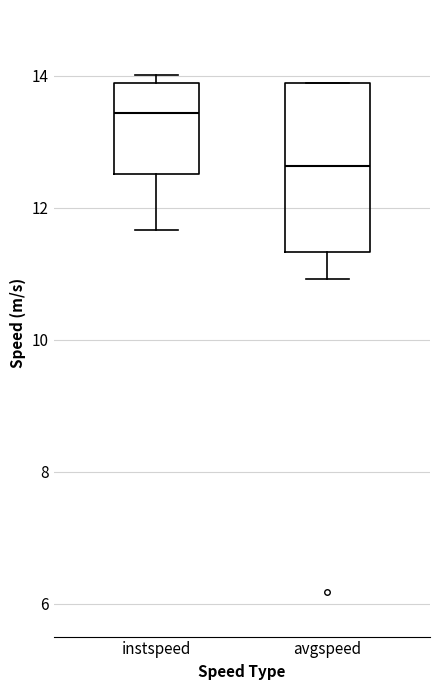

Which box has the lowest median line?

avgspeed